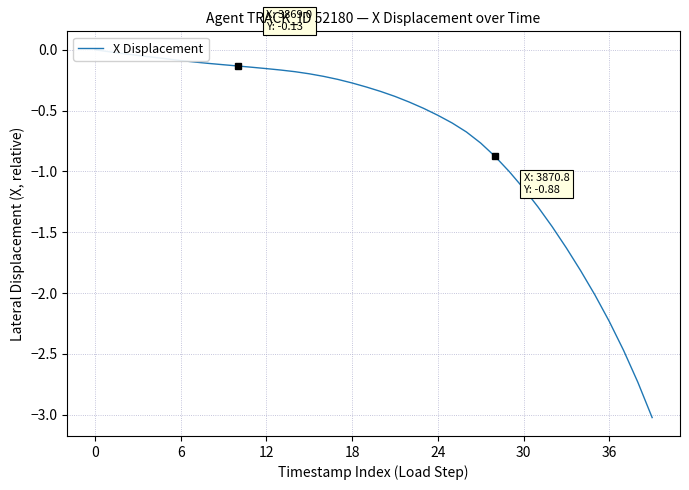

Does the chart display data point markers on the line(s)?

No